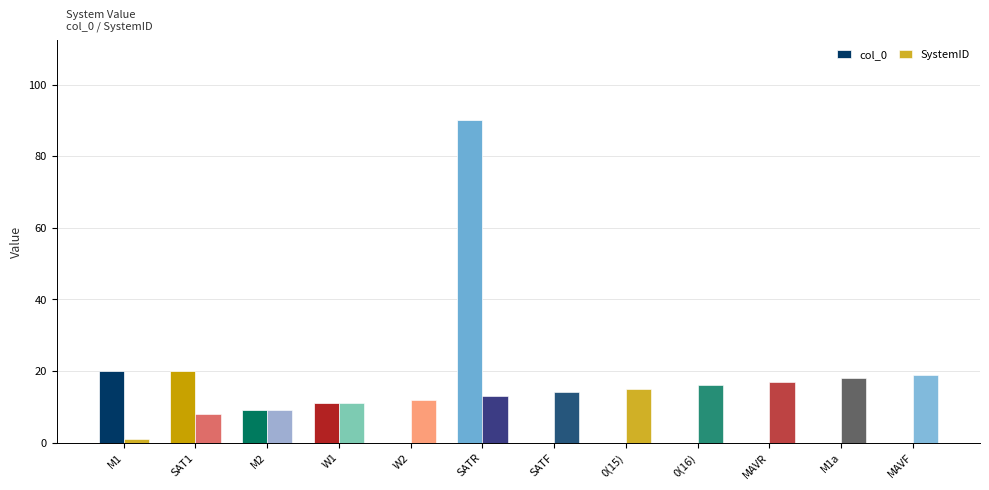

How many distinct data groups are displayed?

2